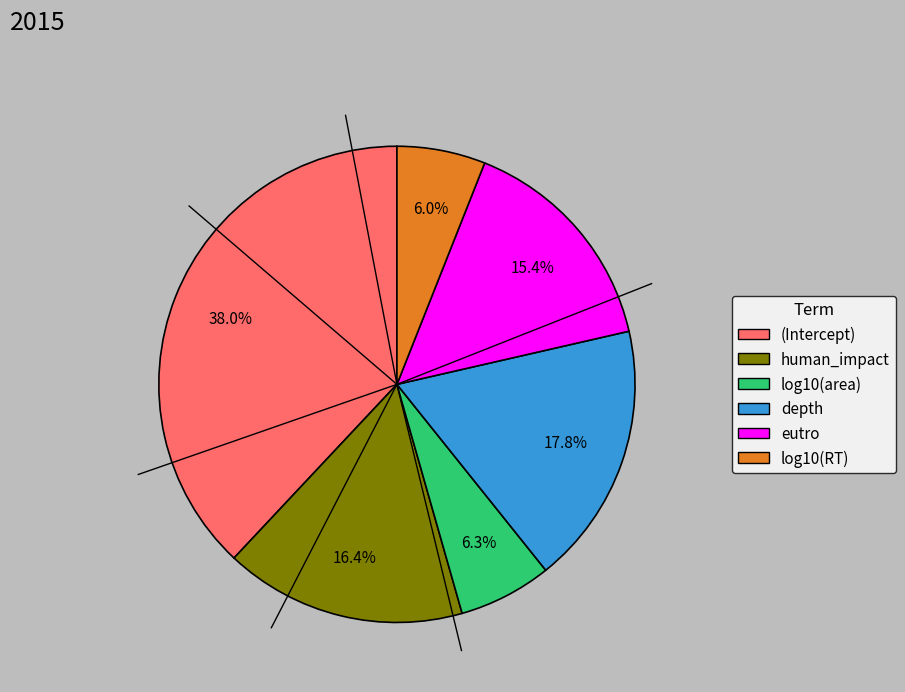

Which has a higher value, log10(RT) or depth?

depth